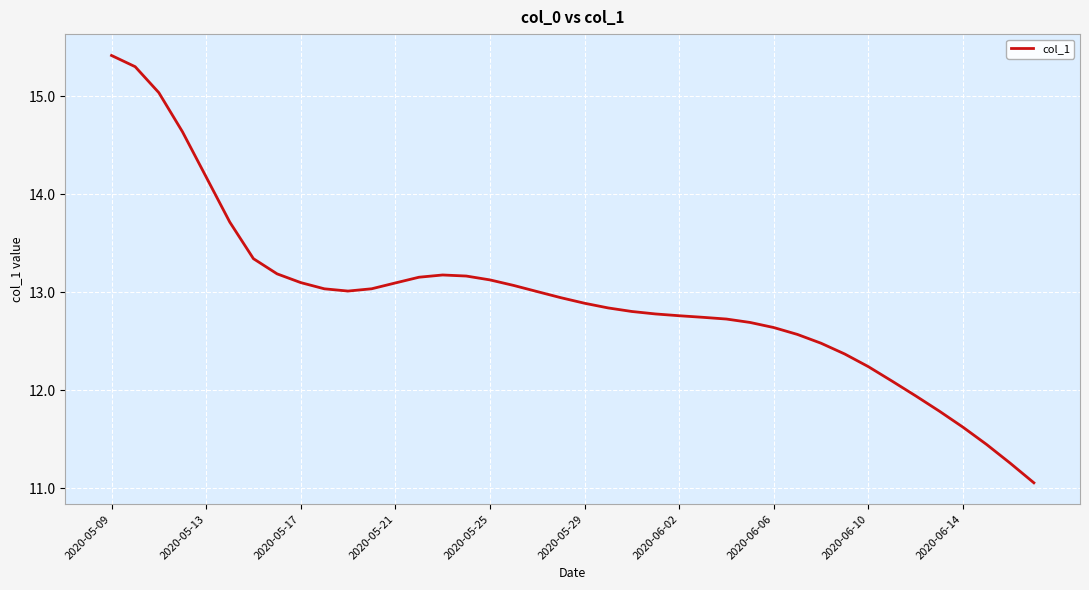

What is the smallest value displayed?

11.1